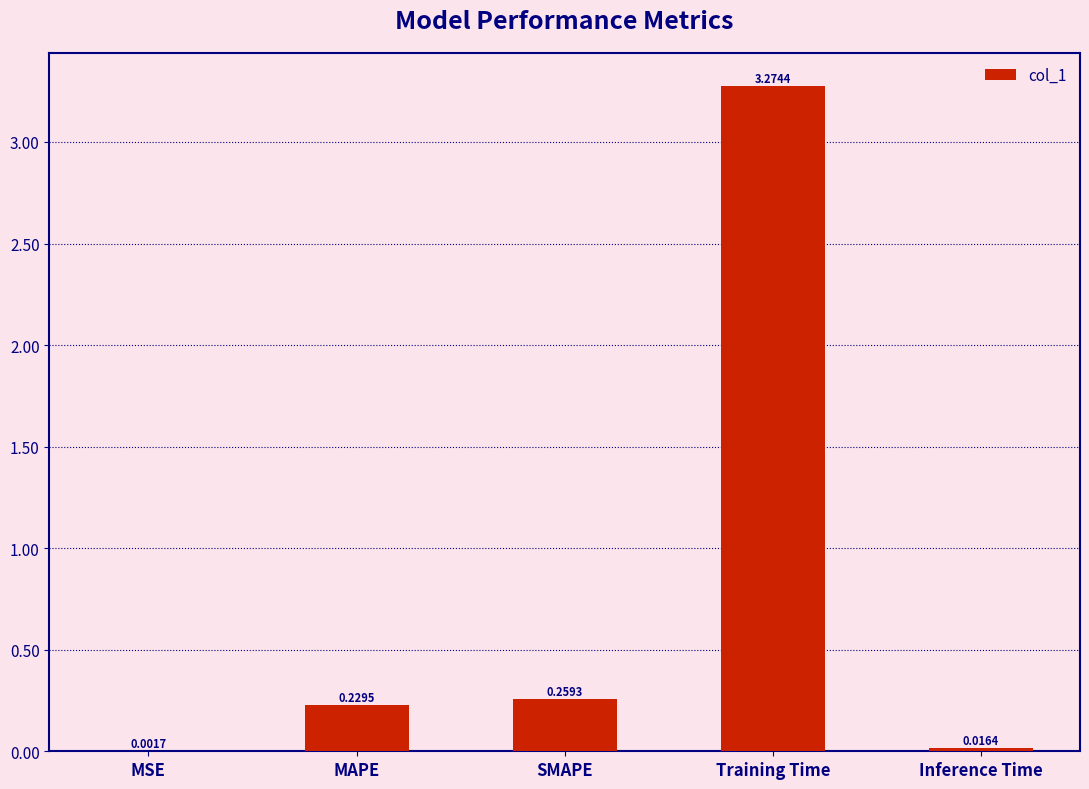

Which label corresponds to the largest value in the chart?

Training Time